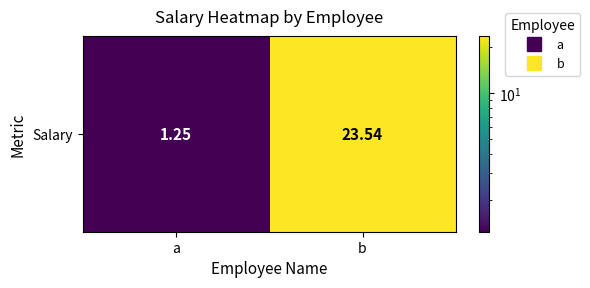

What is the difference between the values at a and b?

22.3